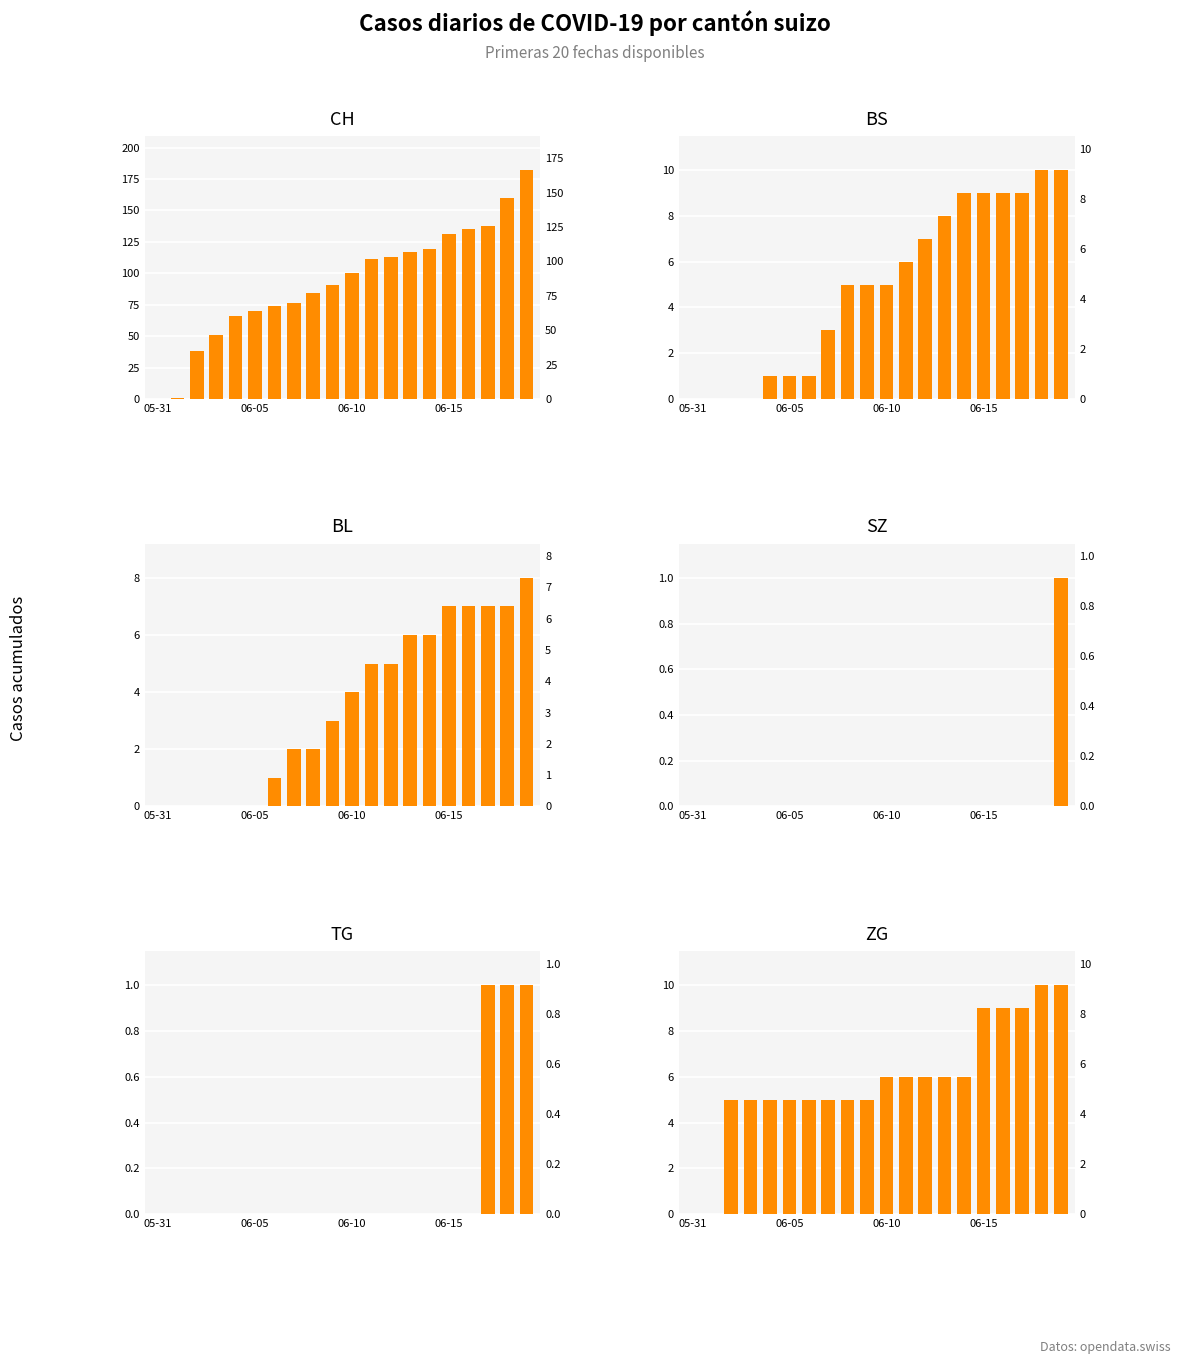

What is the sum of the CH values at 06-05 and 05-31?

70